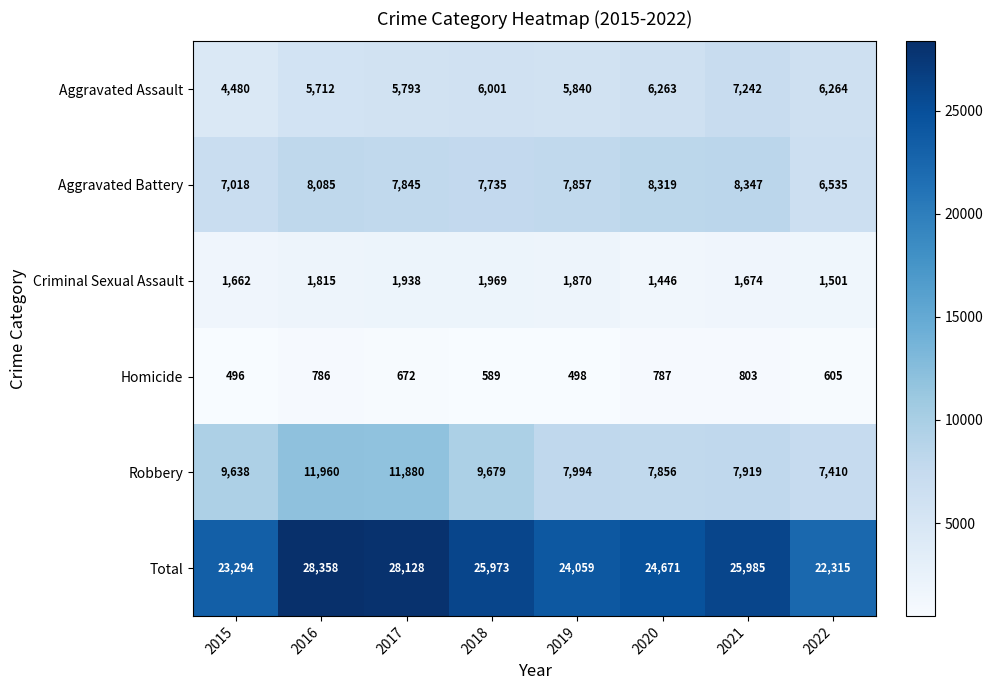

Where is Criminal Sexual Assault nearest to the value 1707?

2021